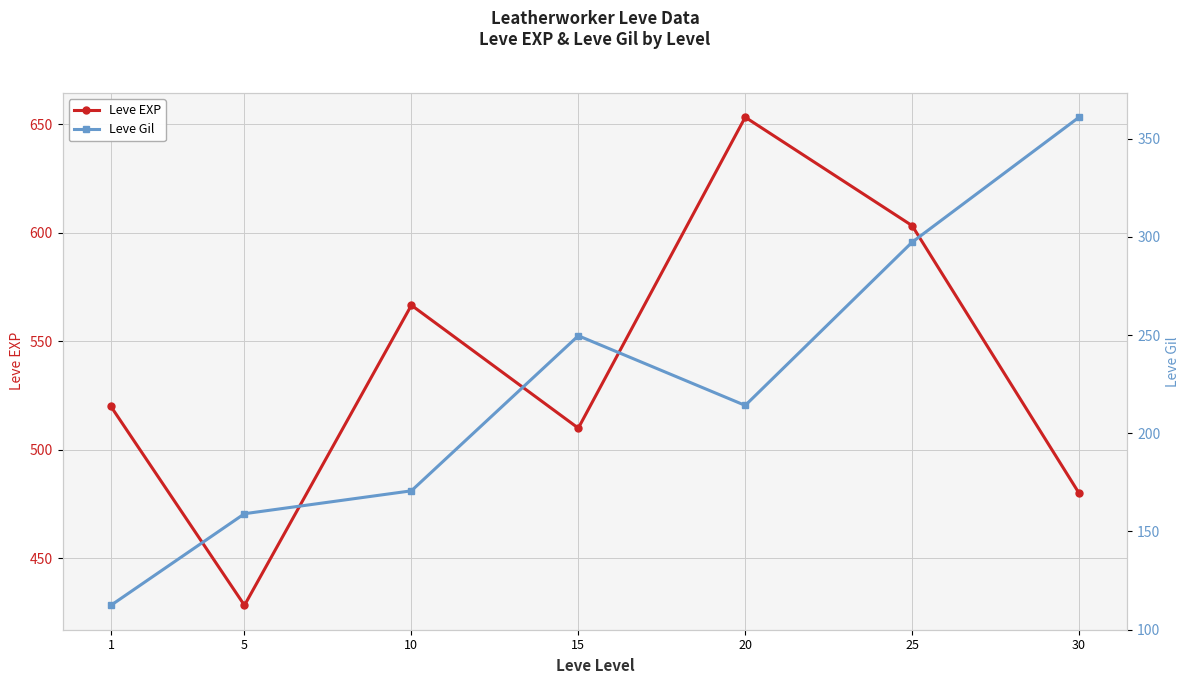

List the series in order of their overall mean, highest first.

Leve EXP, Leve Gil